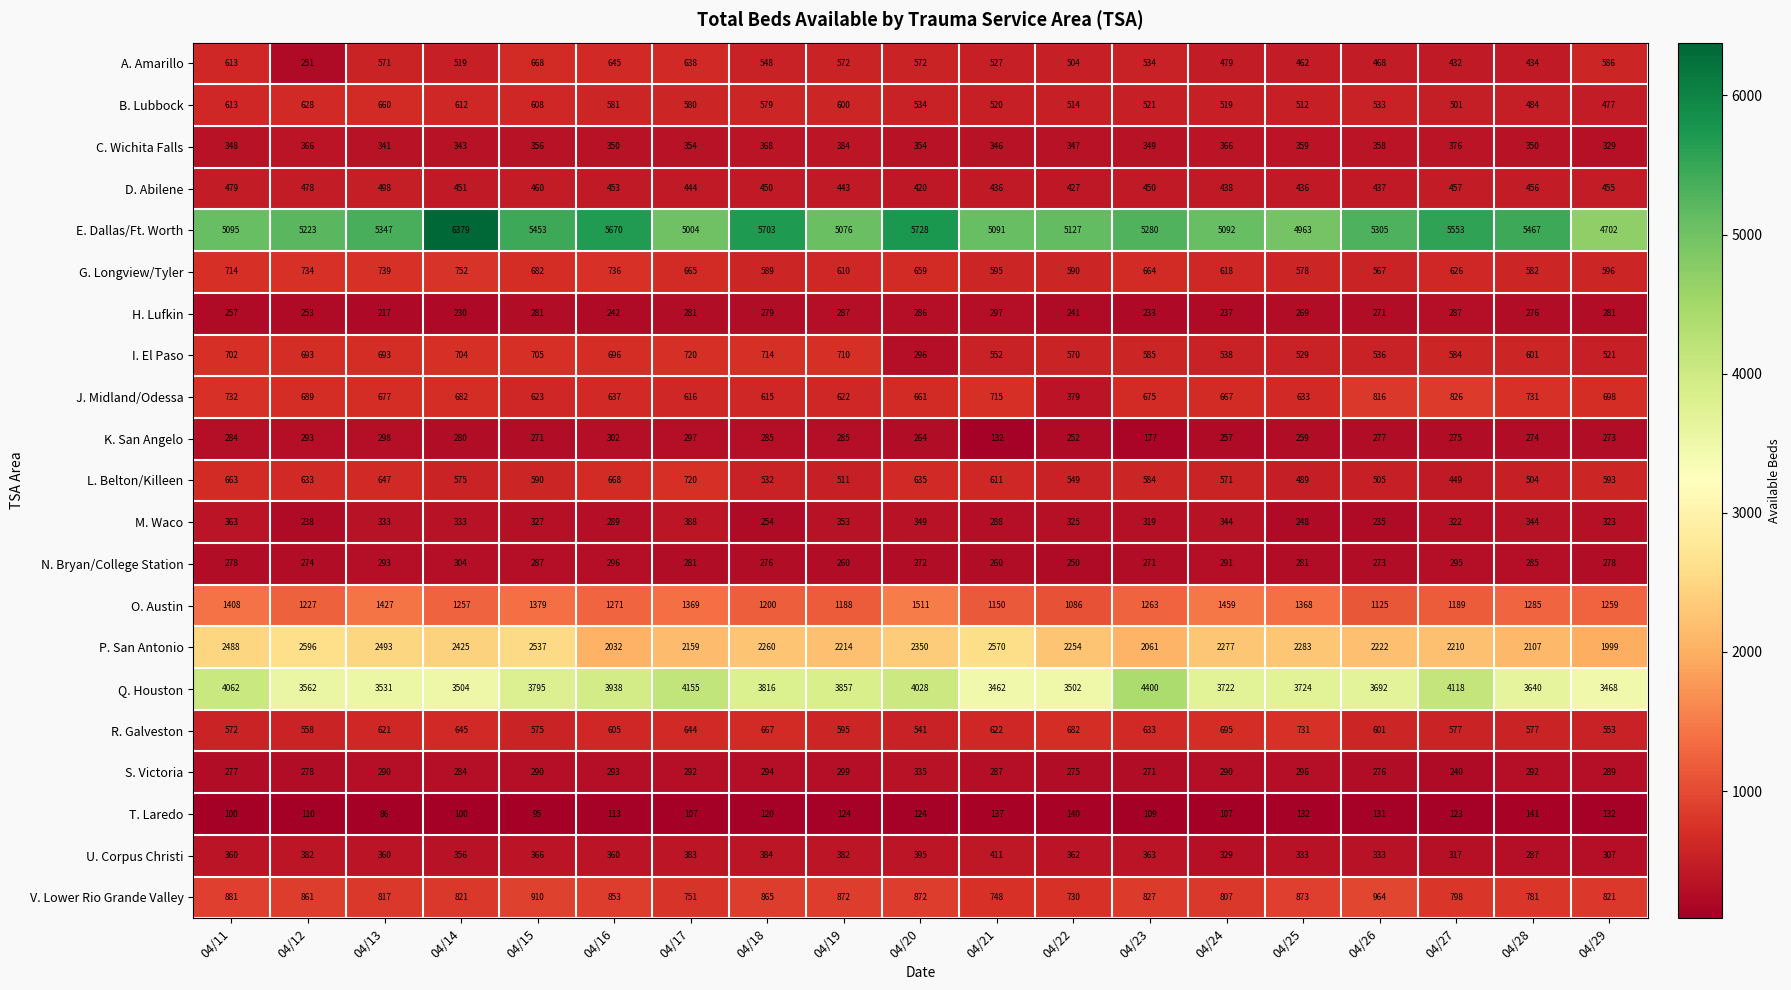

How many series are shown in this chart?

21